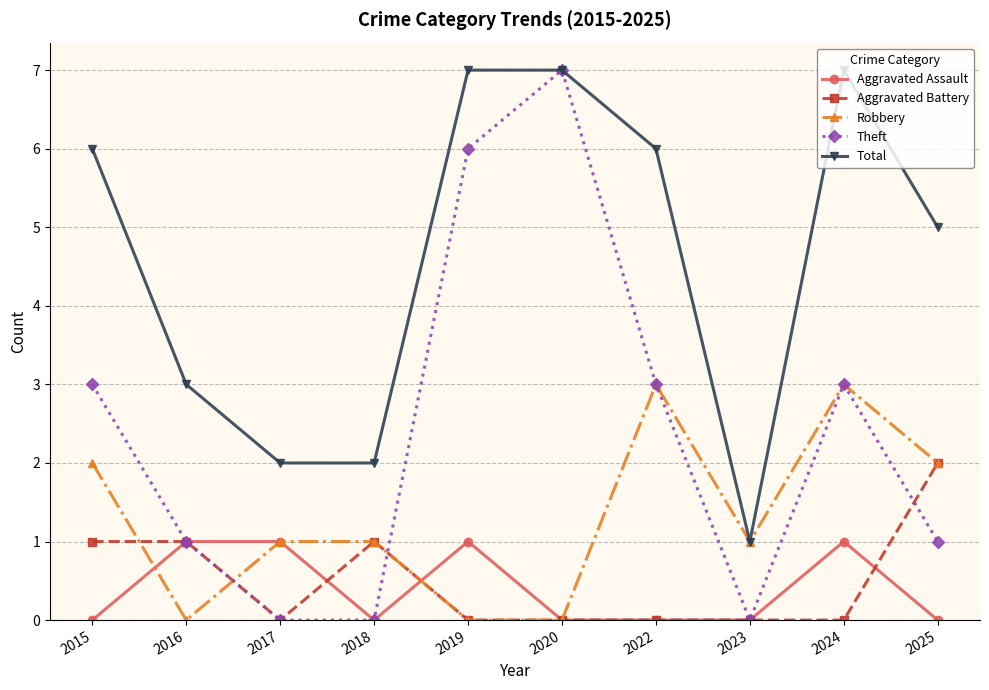

Reading left to right, what are all the values shown in this chart?

Aggravated Assault: 0	1	1	0	1	0	0	0	1	0
Aggravated Battery: 1	1	0	1	0	0	0	0	0	2
Robbery: 2	0	1	1	0	0	3	1	3	2
Theft: 3	1	0	0	6	7	3	0	3	1
Total: 6	3	2	2	7	7	6	1	7	5